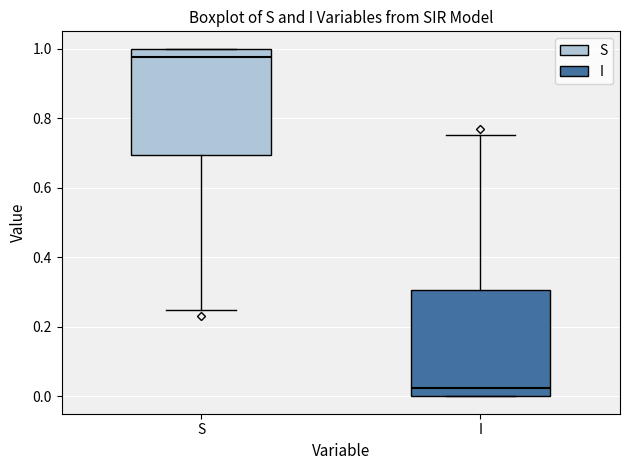

Where does the median line of the box for I sit on the y-axis? The values are not printed on the chart, so give them approximately, as read against the axis.

0.02